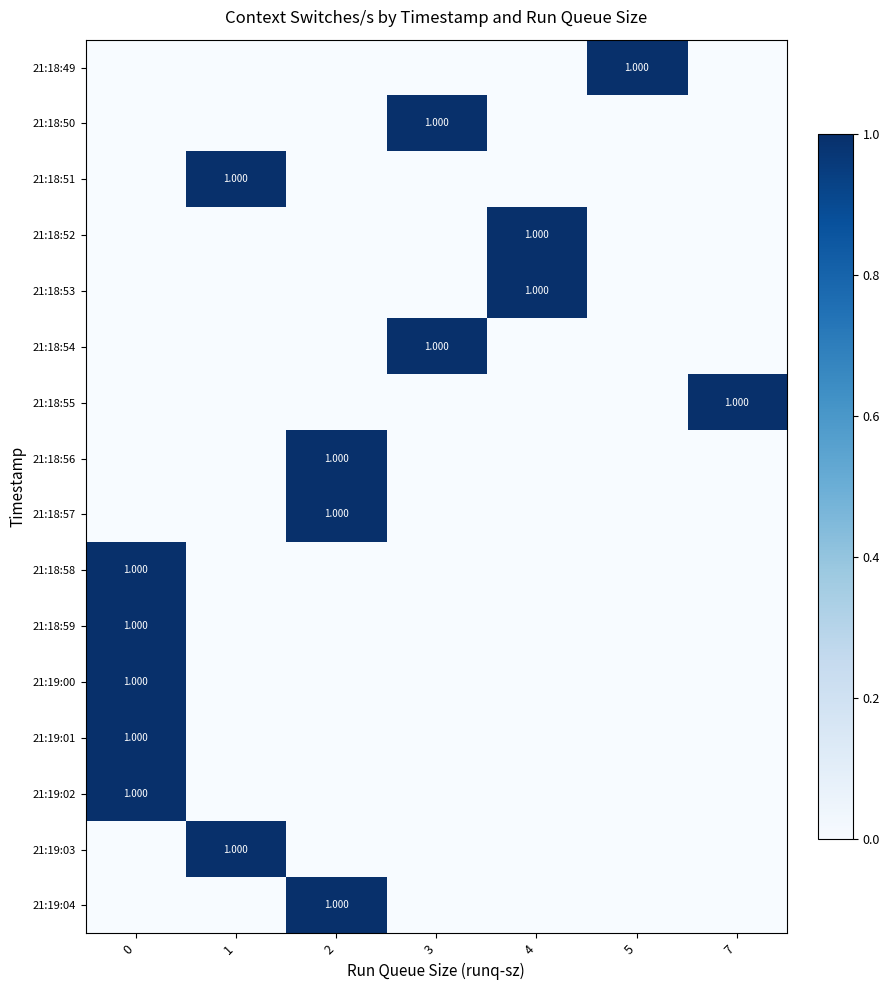

The 21:19:04 series shows 2 at 2. True or false?

False